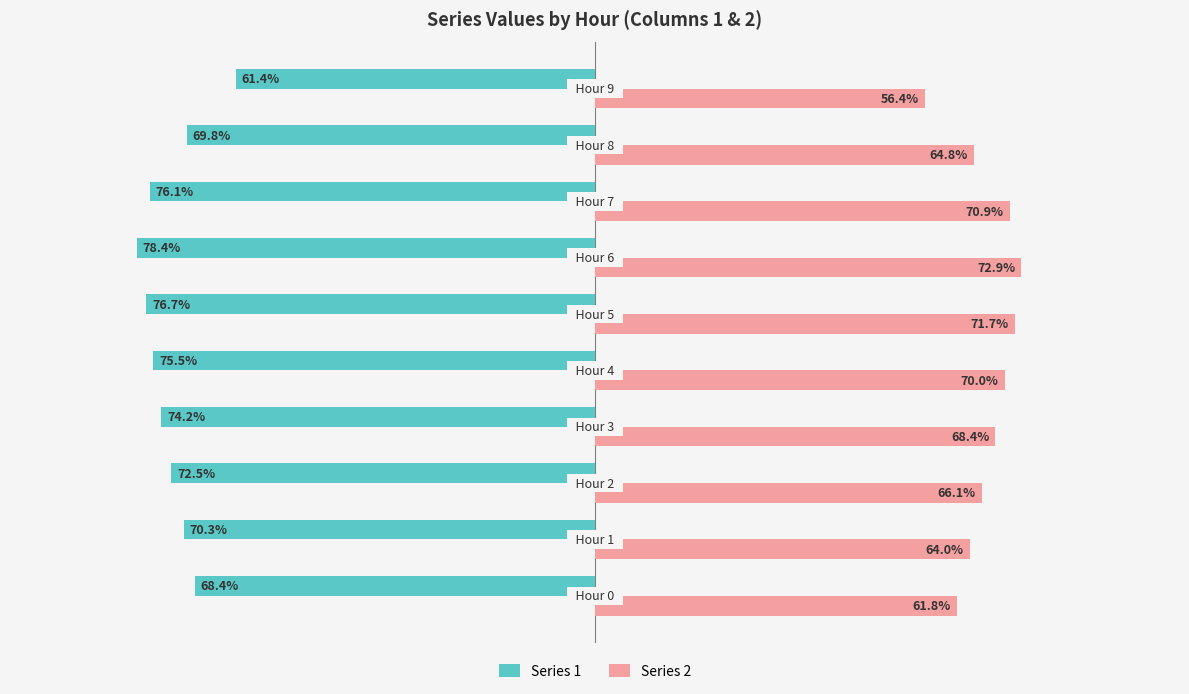

Which series has the largest range (max minus min)?

Series 1